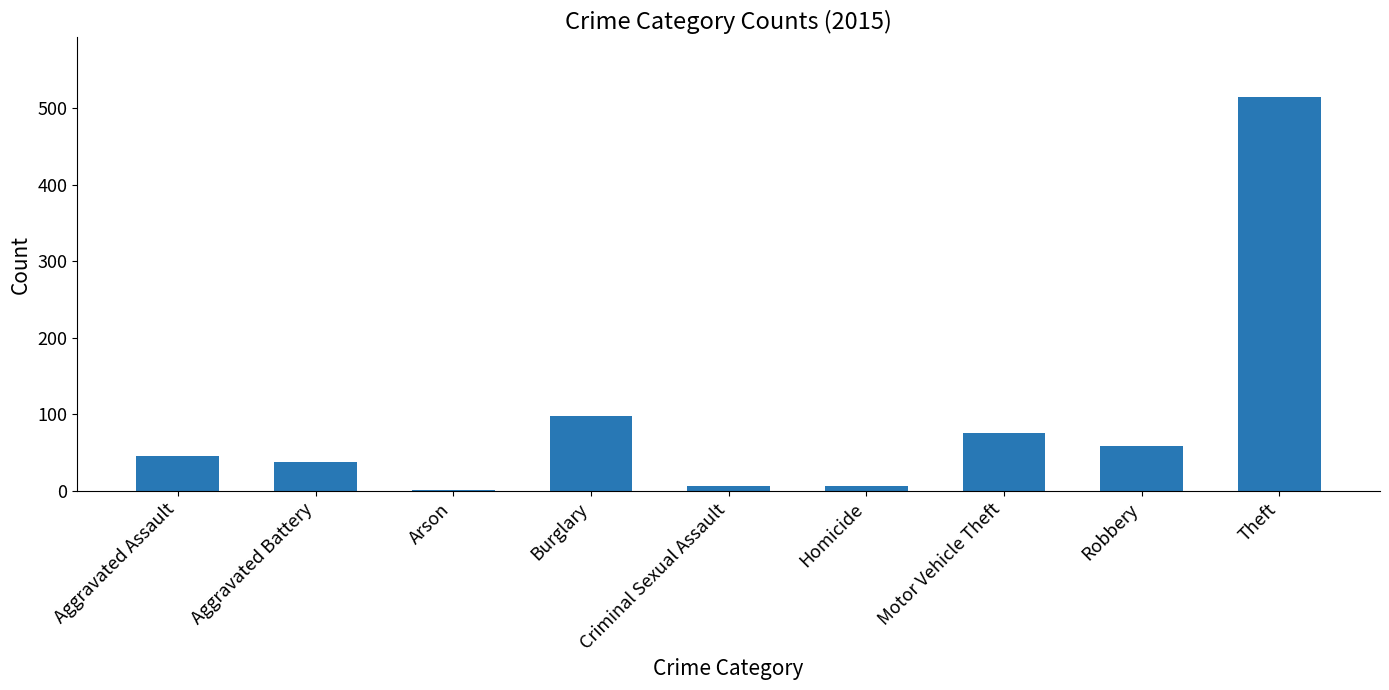

Does the chart contain stacked bars?

No